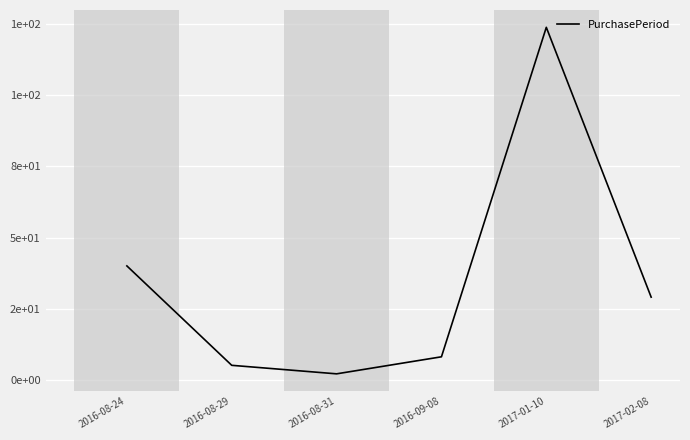

How many interior local peaks (higher than both neighbors) does the data have?

1